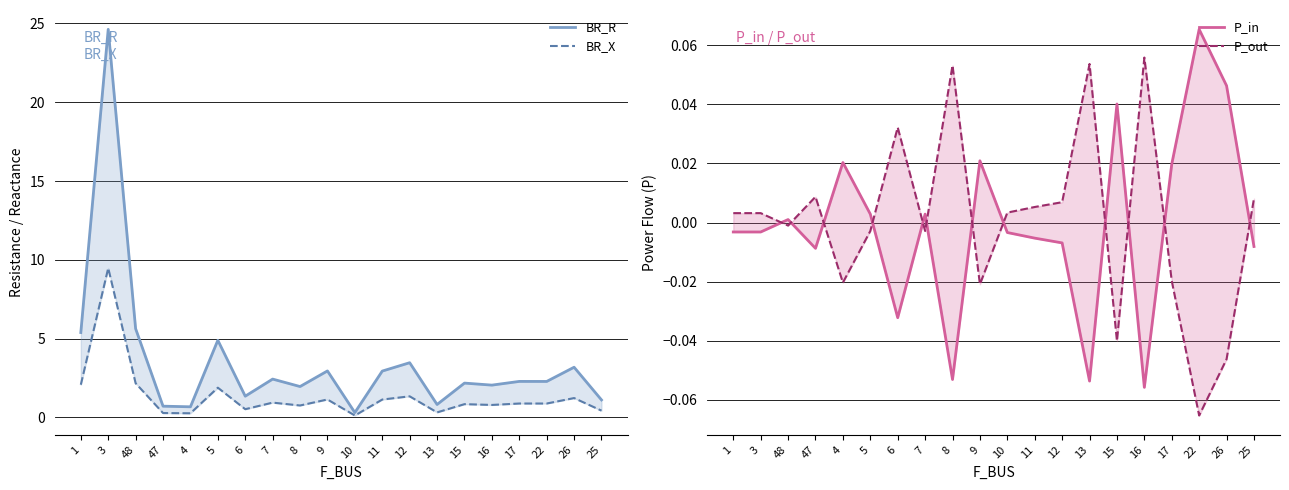

What is the difference between the highest and lowest values at 9?

3.0